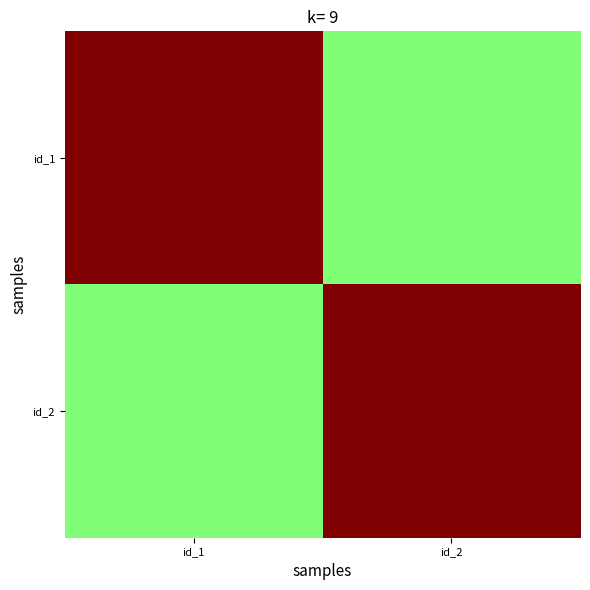

List the series in order of their peak value, highest first.

id_1, id_2